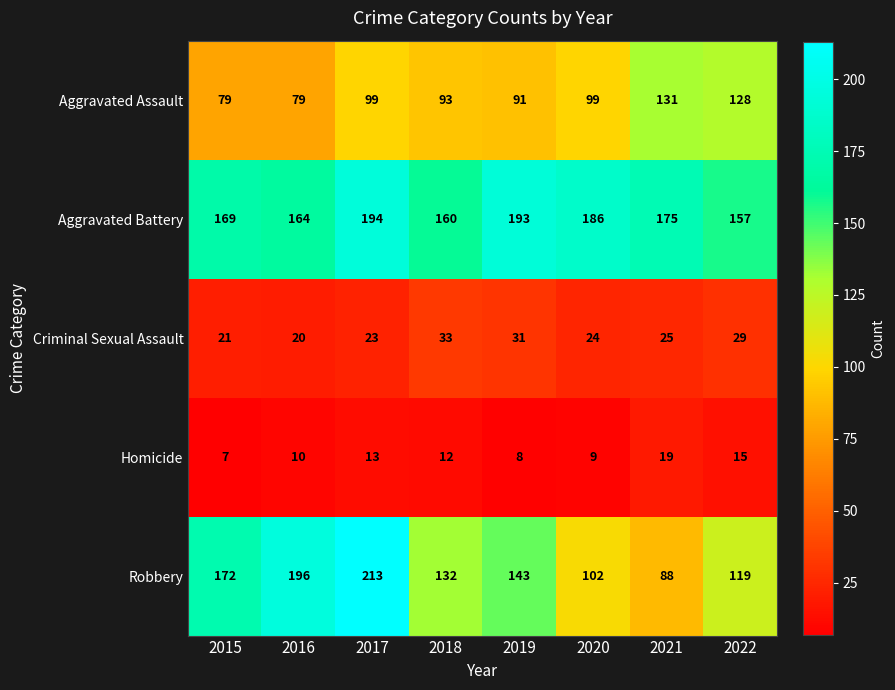

At which label does Criminal Sexual Assault first exceed 25?

2018